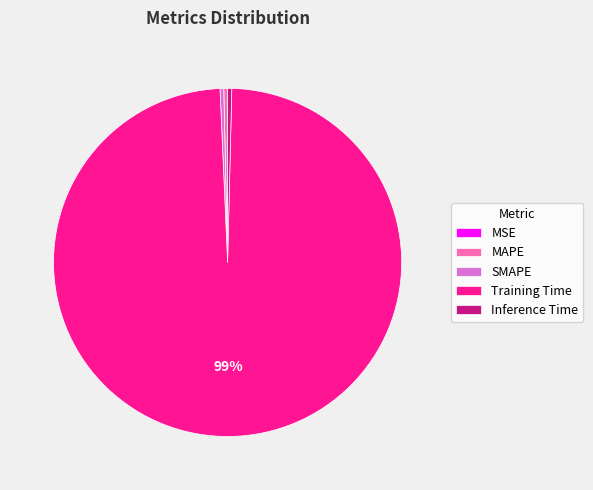

True or false: Training Time accounts for 87% of the total.

False